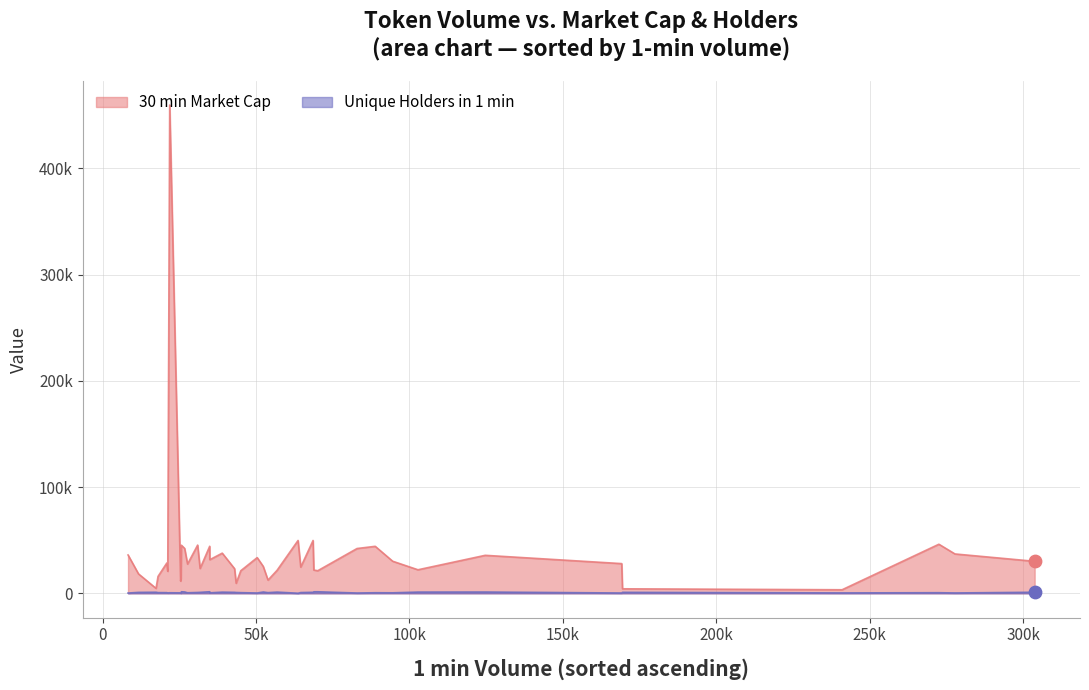

What are all the series names shown in the legend?

30 min Market Cap, Unique Holders in 1 min